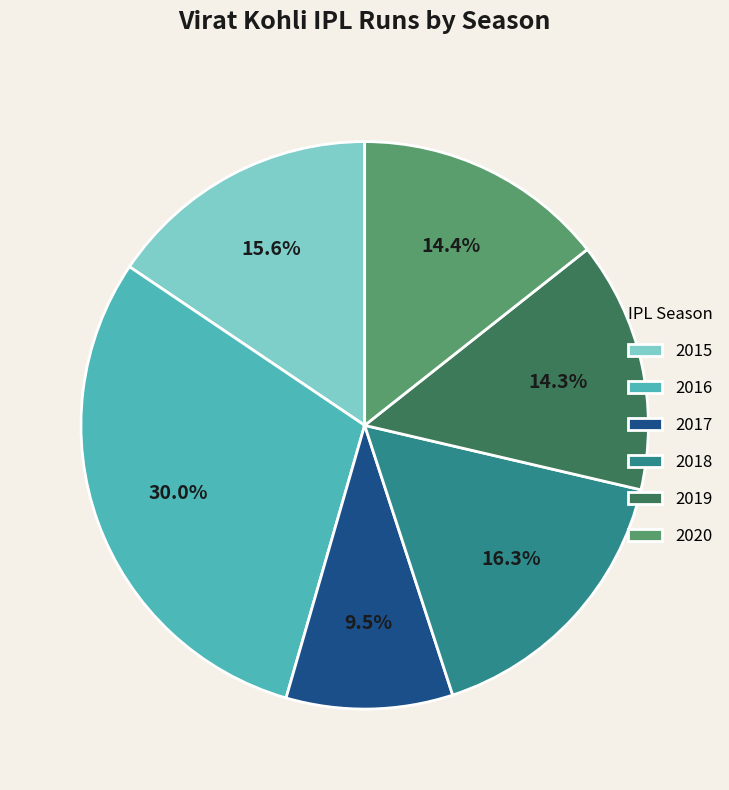

The 2017 slice represents 16% of the pie. True or false?

False